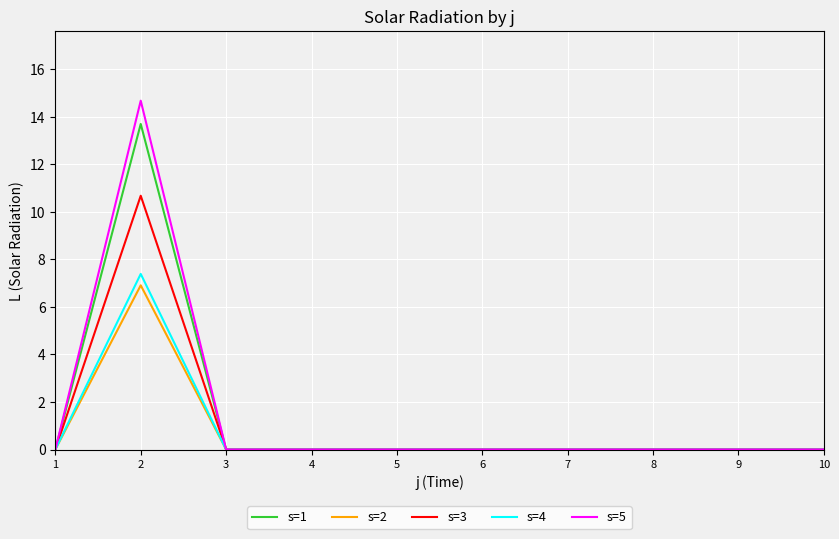

Which series has the largest range (max minus min)?

s=5